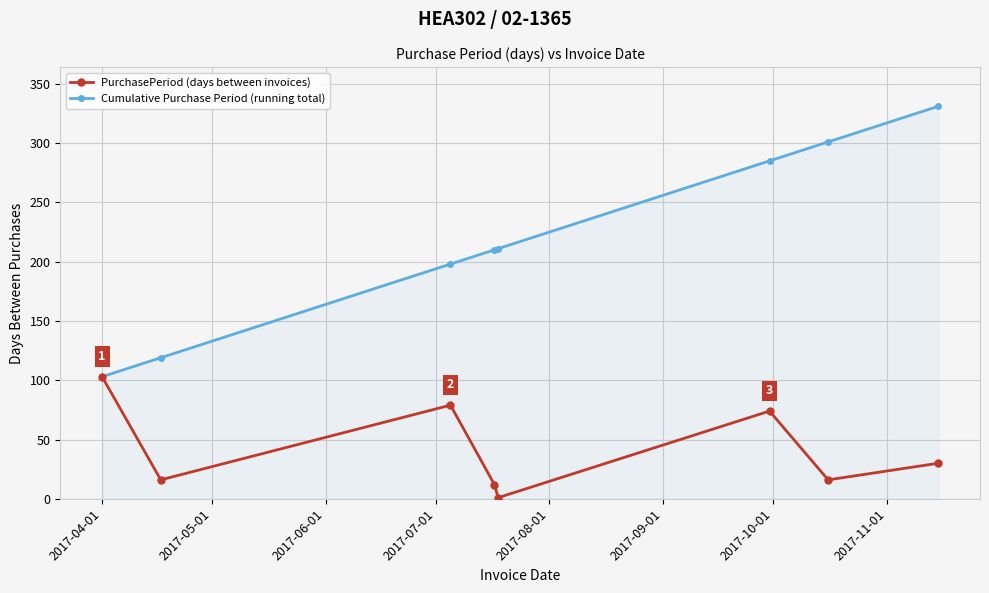

What is the maximum value for PurchasePeriod (days between invoices)?

103